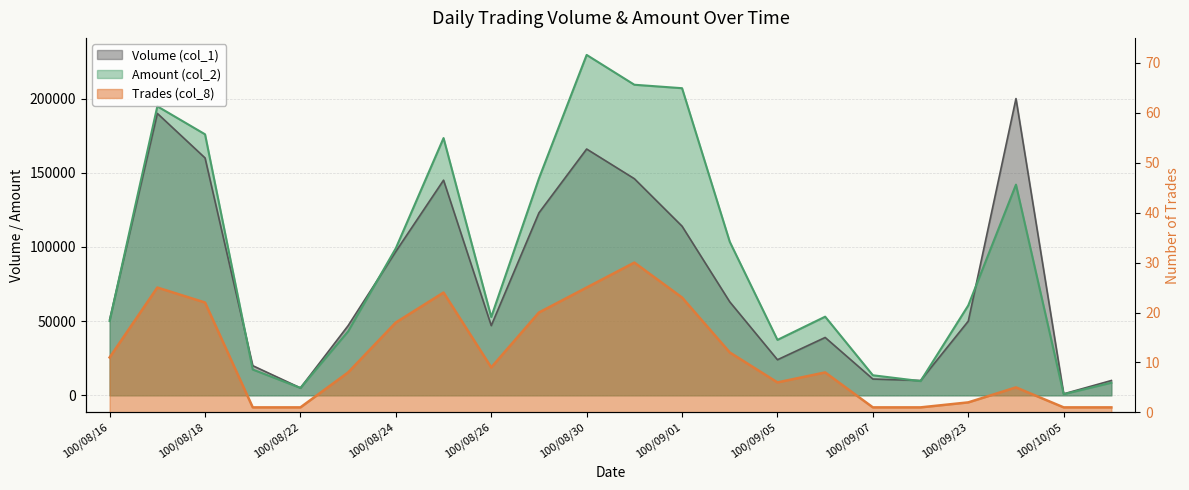

List the labels in order of Volume (col_1) value, smallest first.

100/10/05, 100/08/22, 100/09/19, 100/10/06, 100/09/07, 100/08/19, 100/09/05, 100/09/06, 100/08/23, 100/08/26, 100/09/23, 100/08/16, 100/09/02, 100/08/24, 100/09/01, 100/08/29, 100/08/25, 100/08/31, 100/08/18, 100/08/30, 100/08/17, 100/10/04